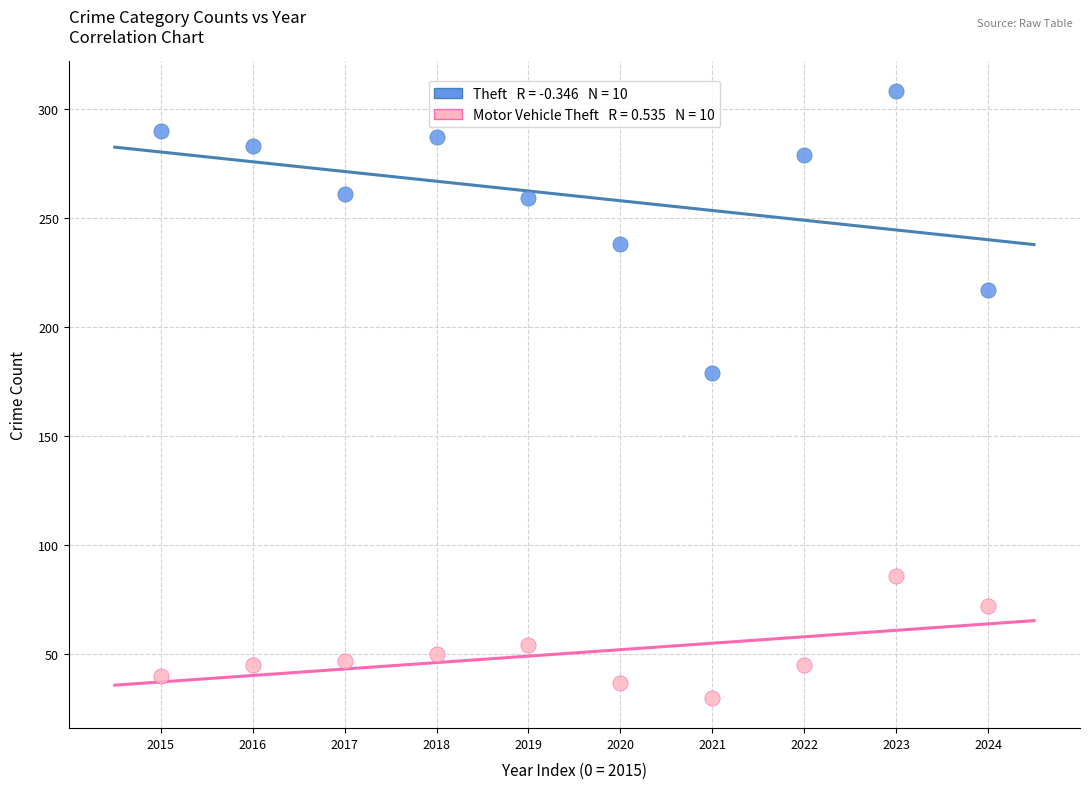

Across all series, what Y value is closest to 169?

179